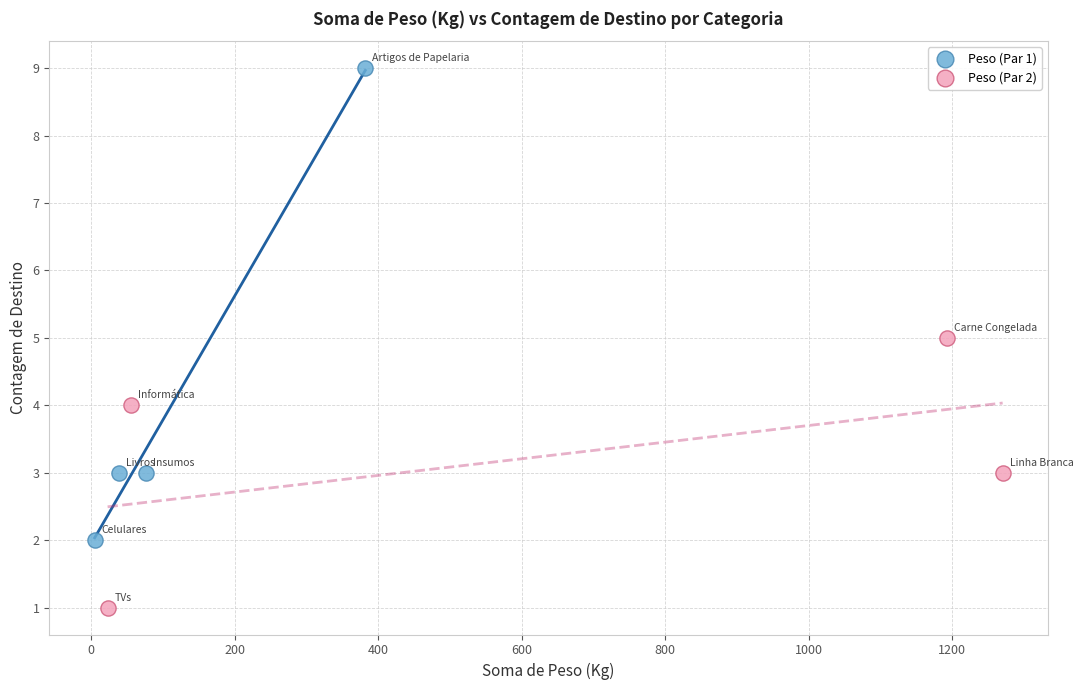

Which series has the widest spread of Y values?

Peso (Par 1)